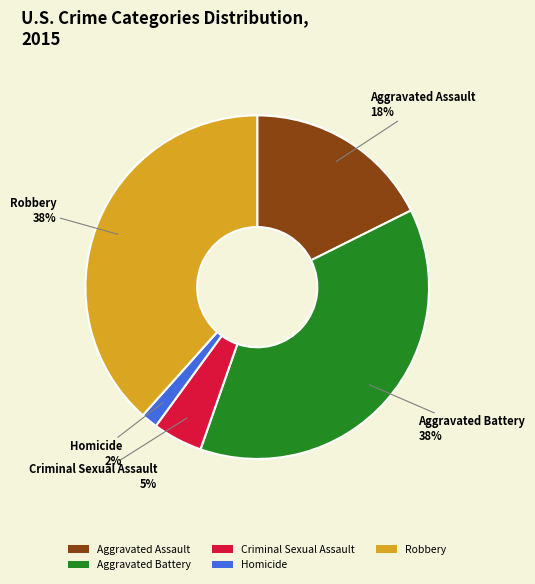

To the nearest percent, what is the average slice percentage?

20%